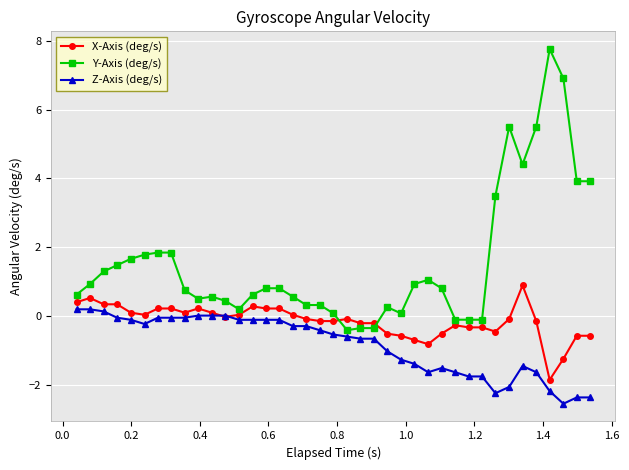

Which series ends up on top after the final intersection of X-Axis (deg/s) and Y-Axis (deg/s)?

Y-Axis (deg/s)